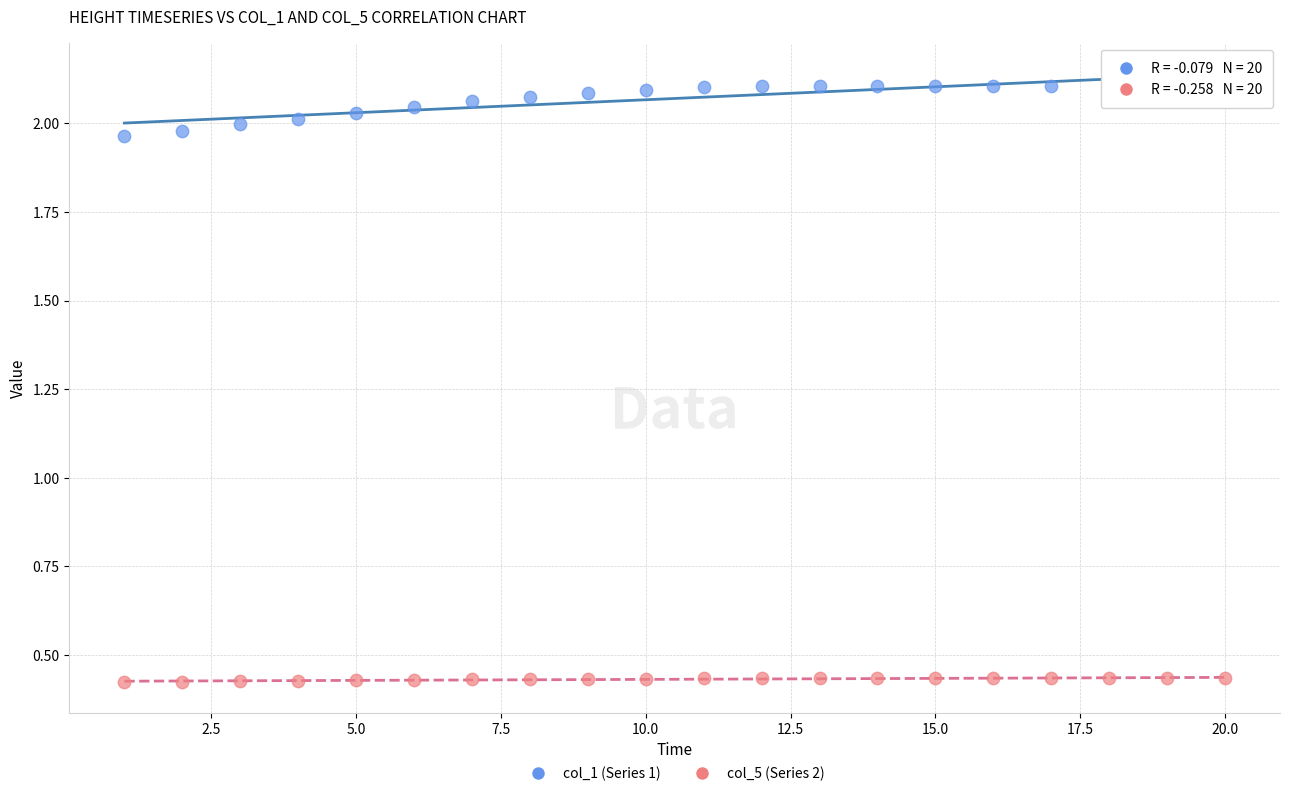

Which series reaches the maximum Y coordinate?

col_1 (Series 1)